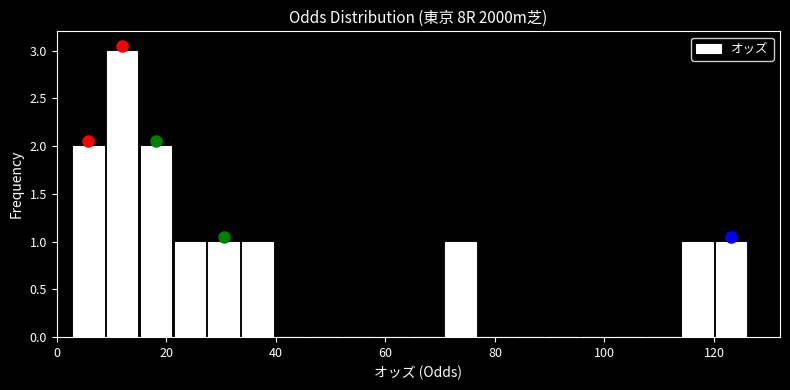

Around what value on the x-axis is the tallest bar? Give the approximate position of its centre, as read against the axis.

12